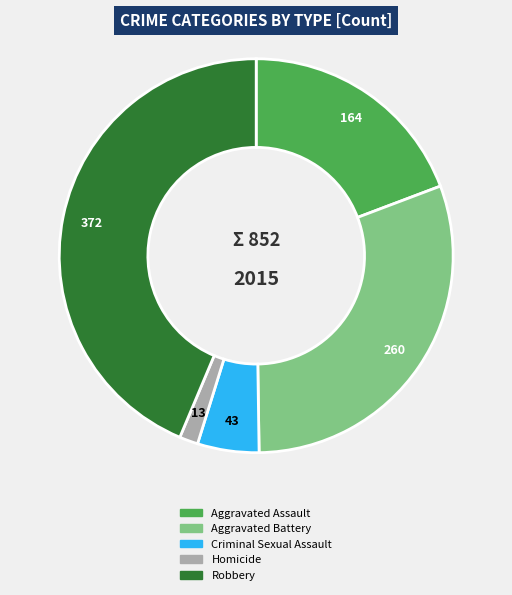

Do Robbery and Aggravated Battery together represent more than half of the pie?

Yes